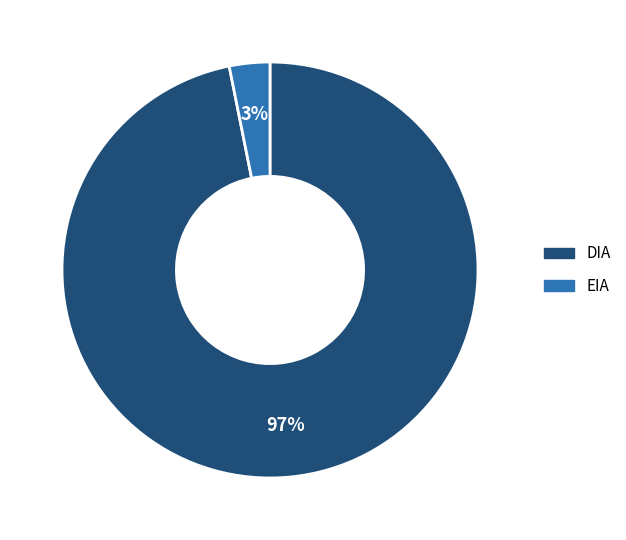

Rank the categories by value from lowest to highest.

EIA, DIA